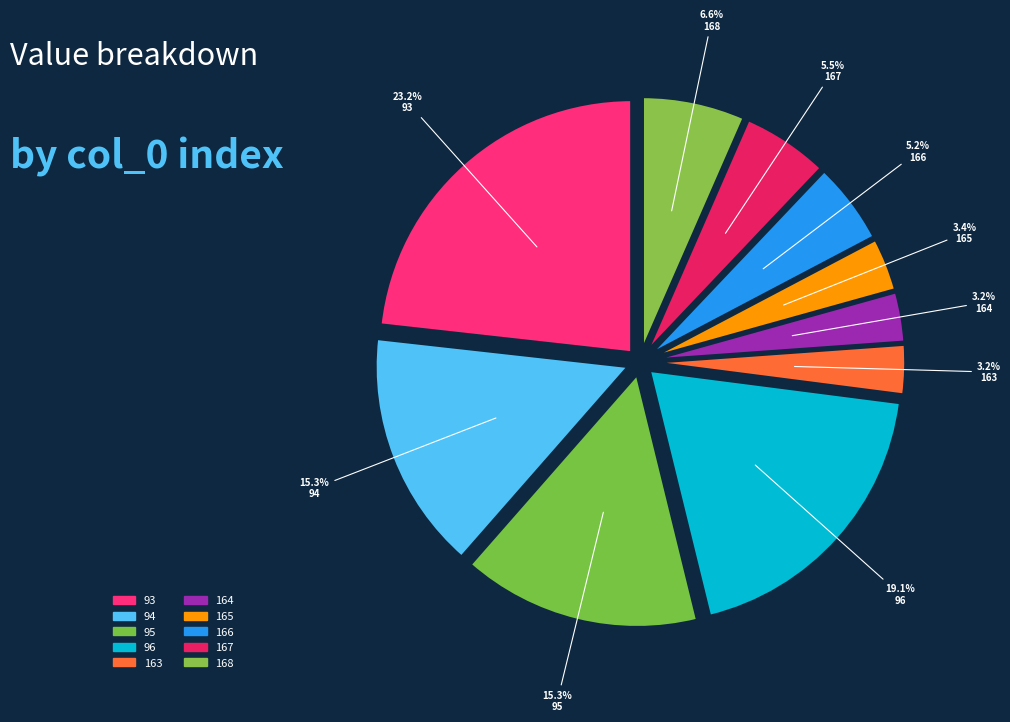

Is 96 the majority of the pie?

No